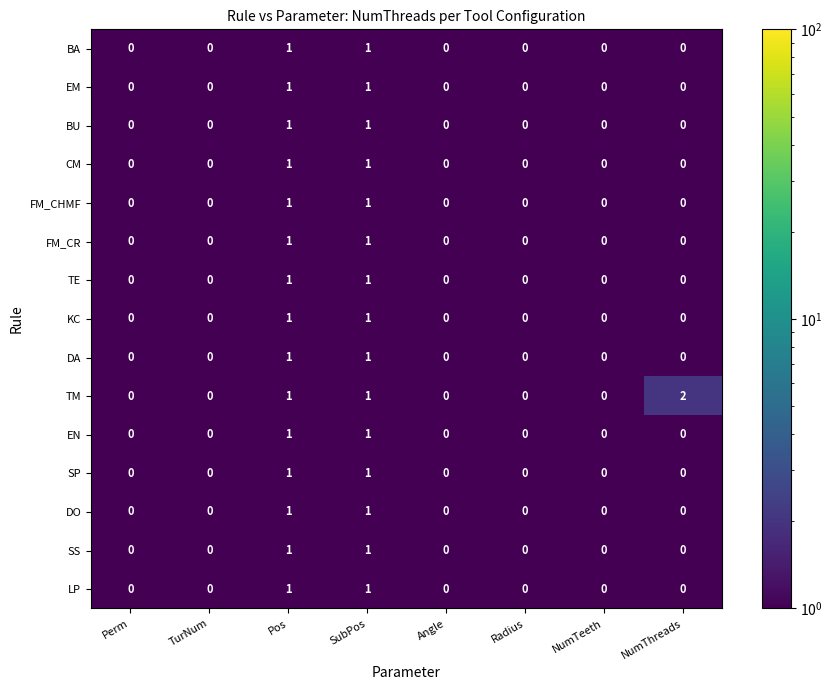

What is the smallest value displayed?

0